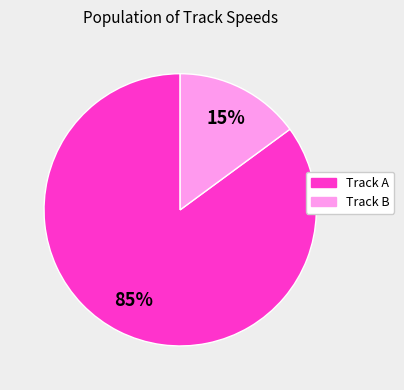

Is there a majority slice in this chart?

Yes